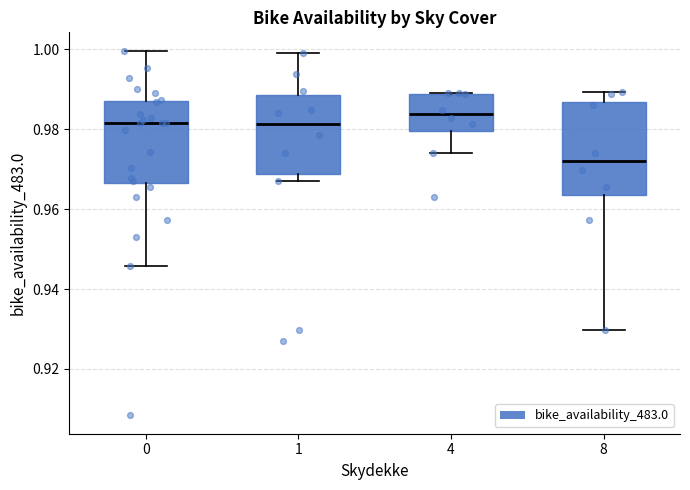

Where is the upper edge of the box at x = 0 on the y-axis? The values are not printed on the chart, so give them approximately, as read against the axis.

0.988